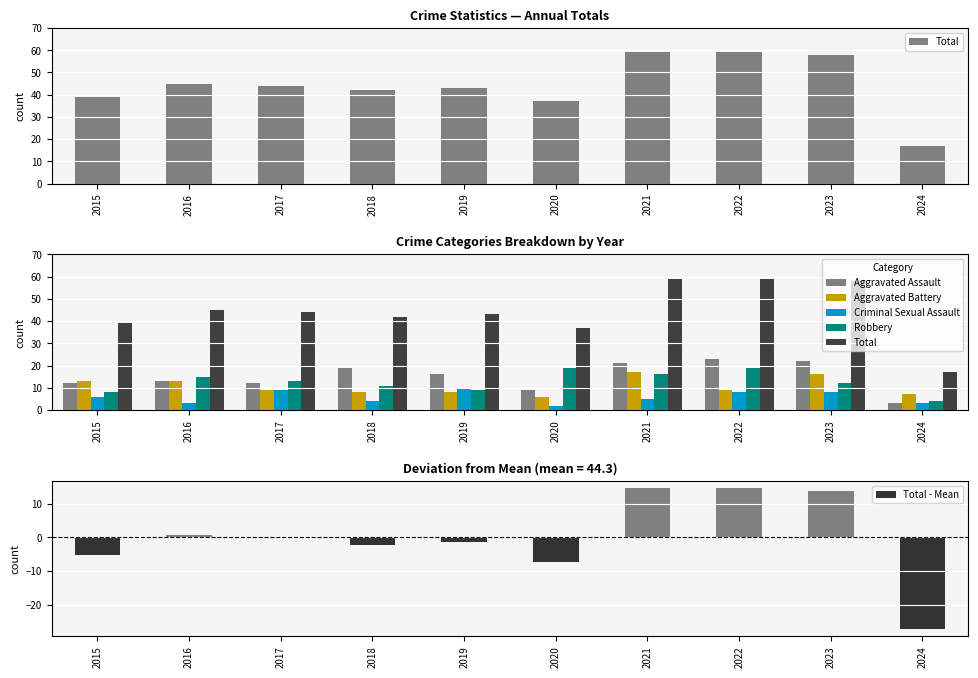

Between 2015 and 2018, which is larger?

2018